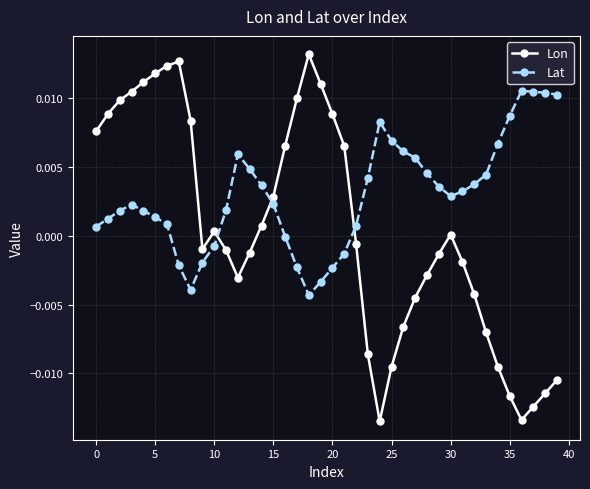

Rank the series by their average value, from lowest to highest.

Lon, Lat